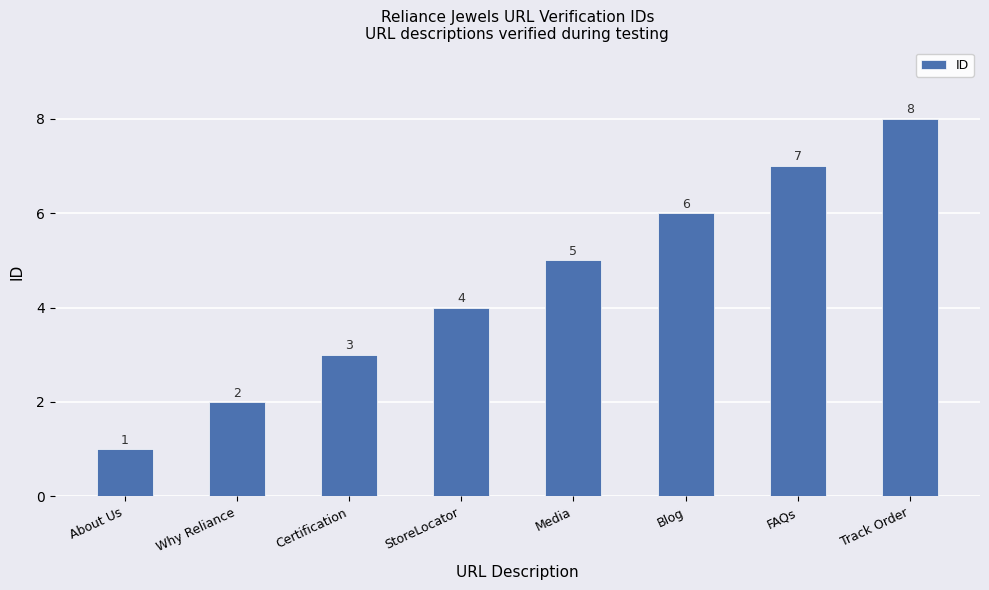

Rank the categories by value from lowest to highest.

About Us, Why Reliance, Certification, StoreLocator, Media, Blog, FAQs, Track Order